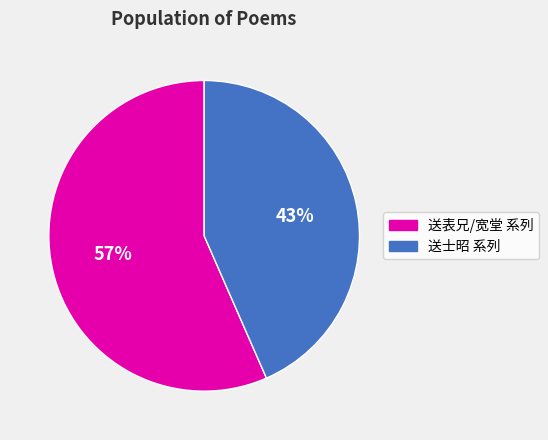

To the nearest percent, what is the average slice percentage?

50%